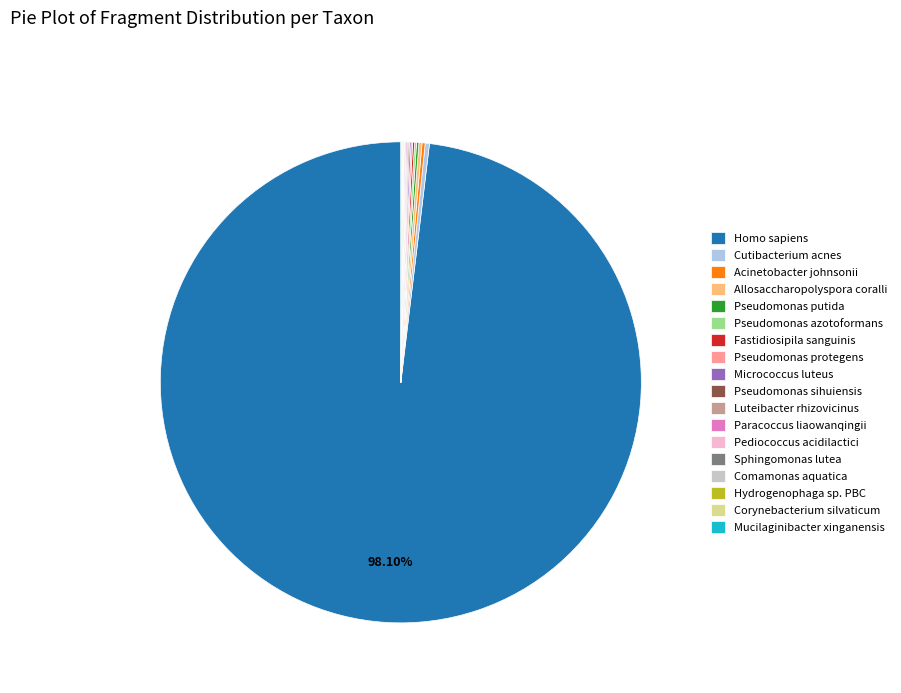

Which slice is the largest?

Homo sapiens